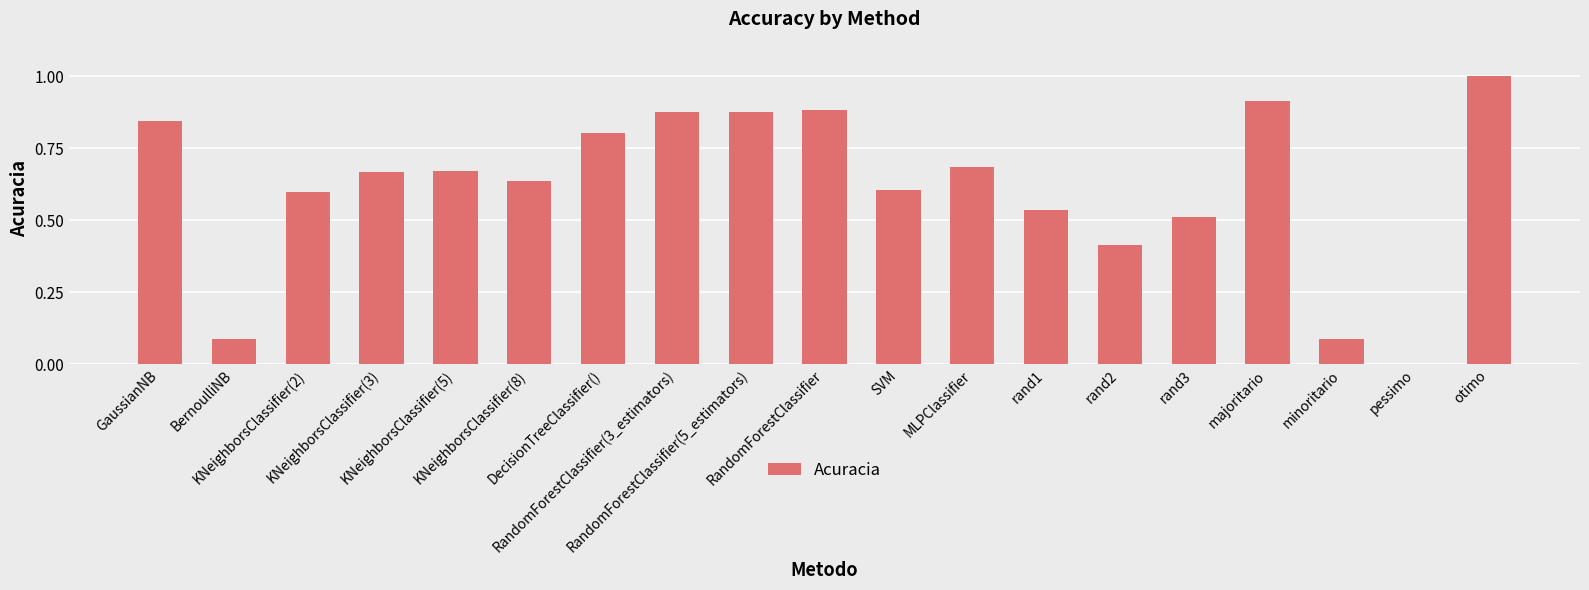

What is the sum of all values?

11.7